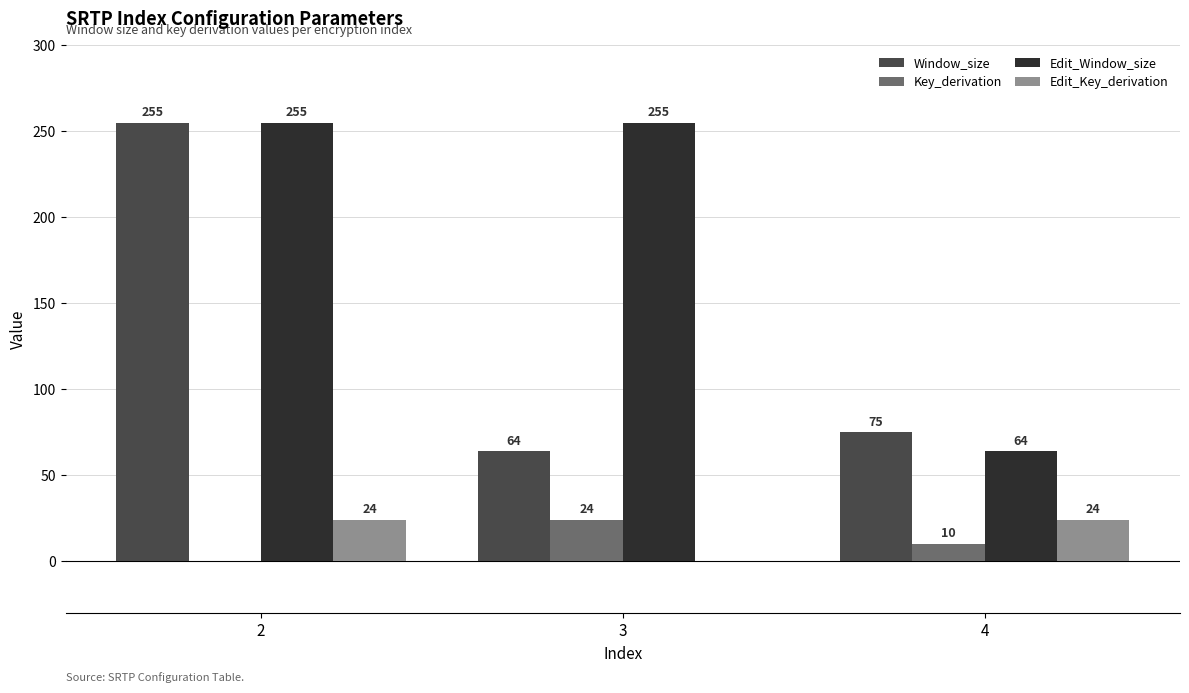

True or false: Edit_Key_derivation has a value of 24 at 2.

True